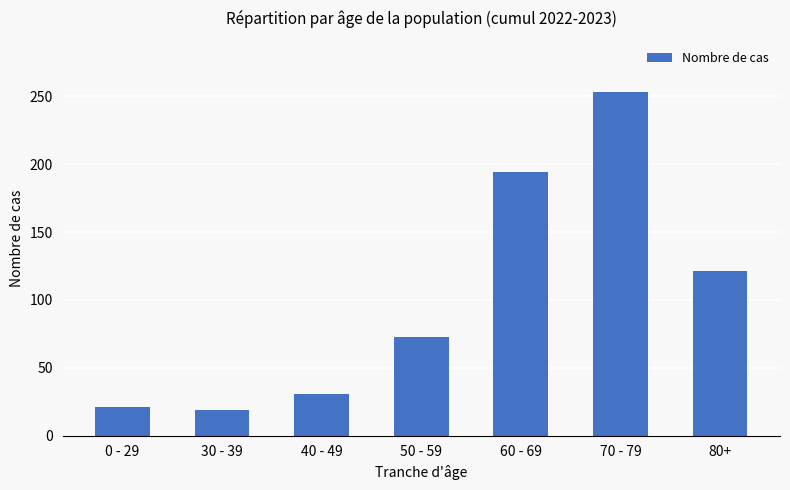

What is the difference between the values at 60 - 69 and 80+?

73